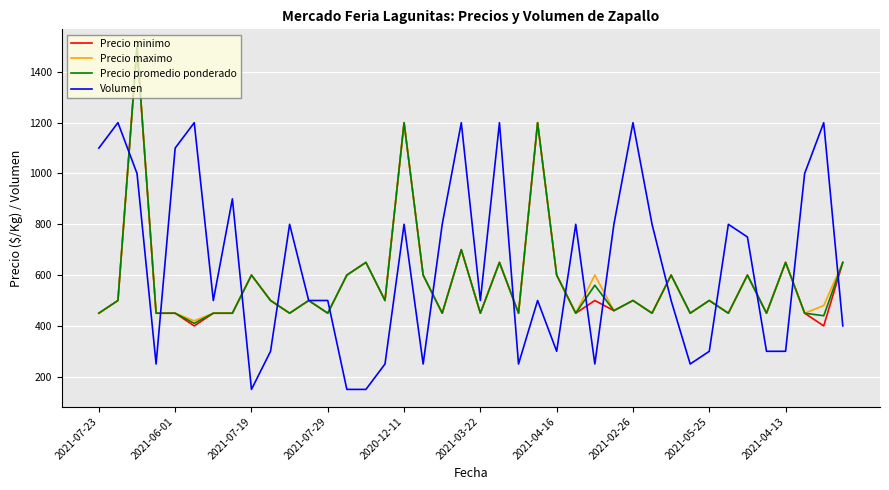

Which series has the largest total across all categories?

Volumen